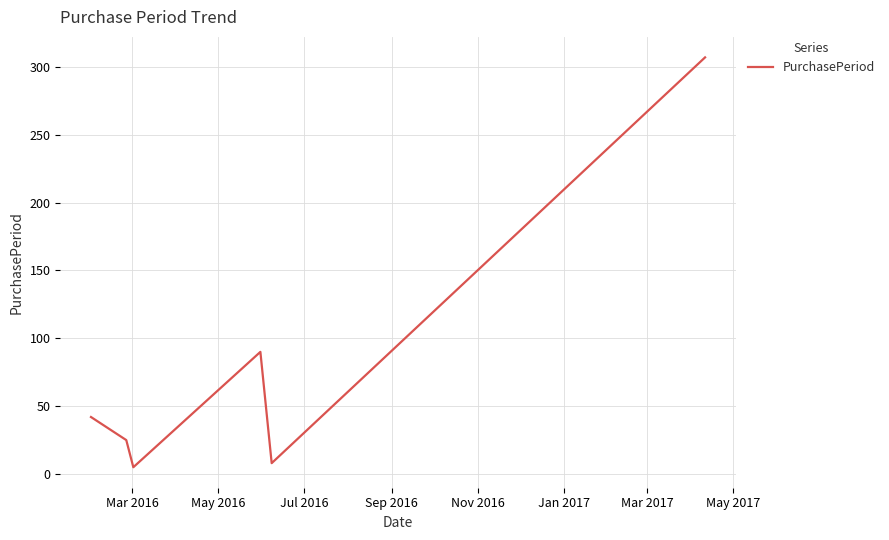

How many series are shown in this chart?

1